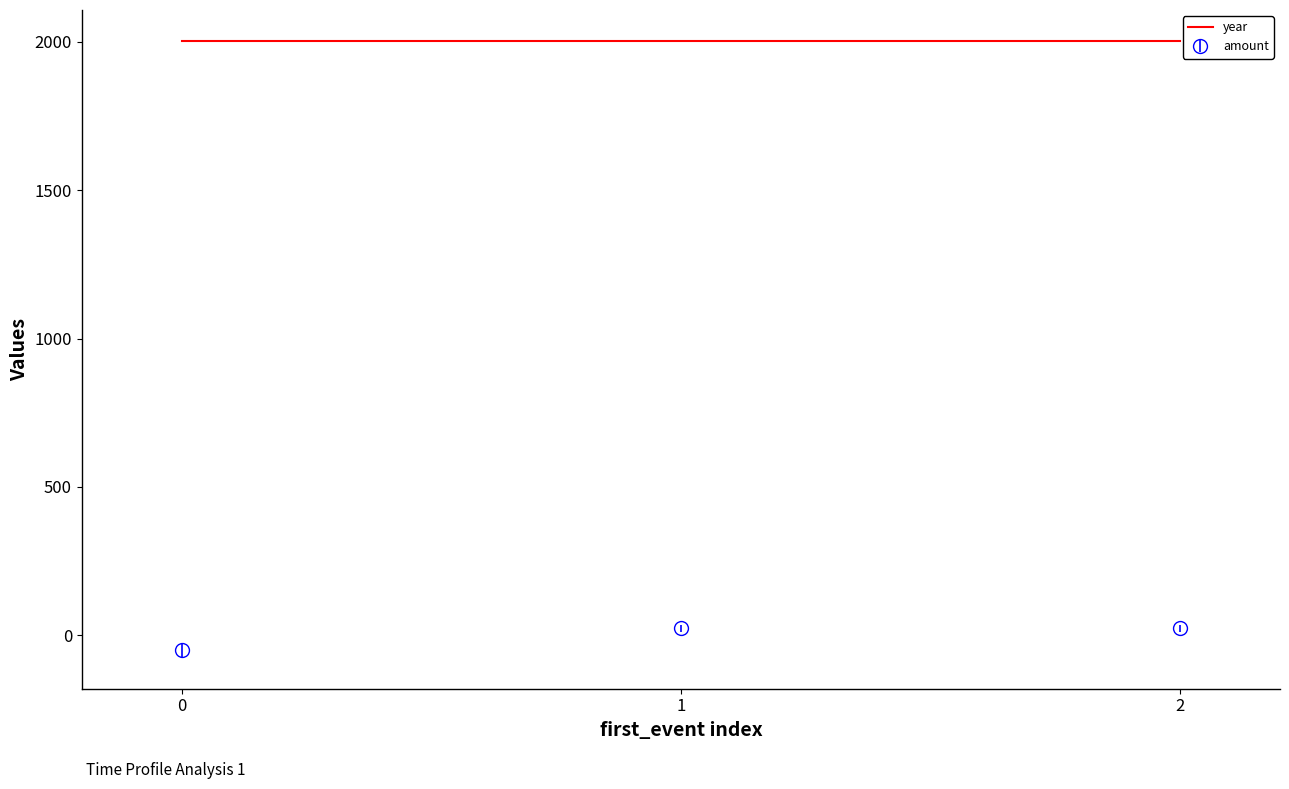

What is the difference between the maximum and minimum values?

74.0